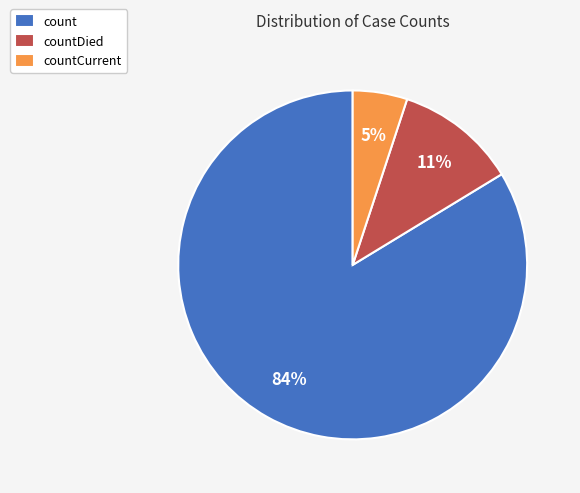

How many slices are in this pie chart?

3